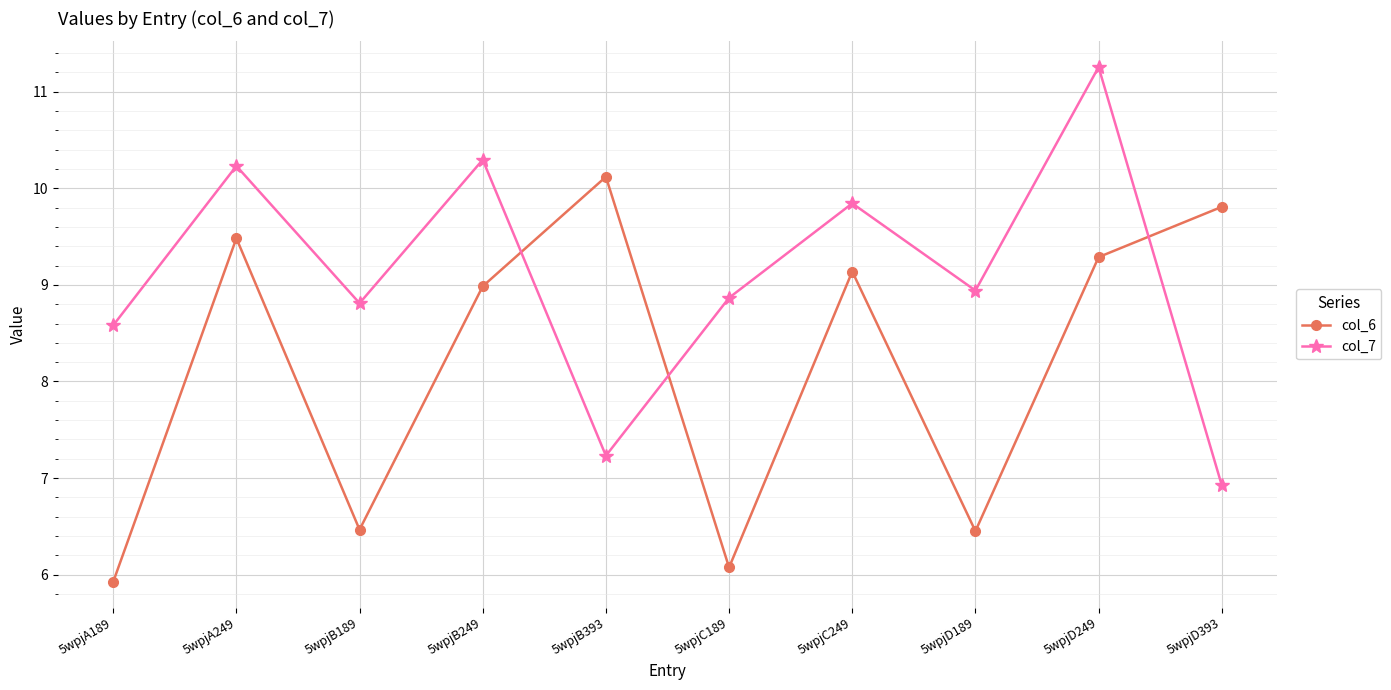

True or false: col_7 has more than 0 points higher than both neighbors.

True